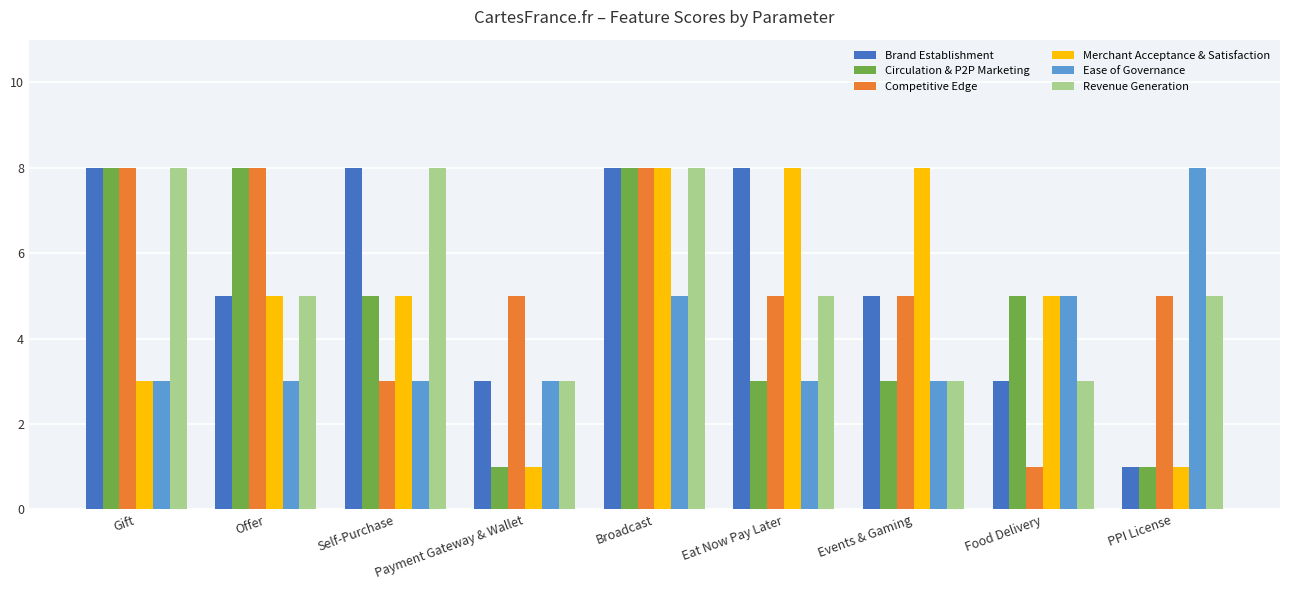

The value of Competitive Edge at PPI License is 5. True or false?

True